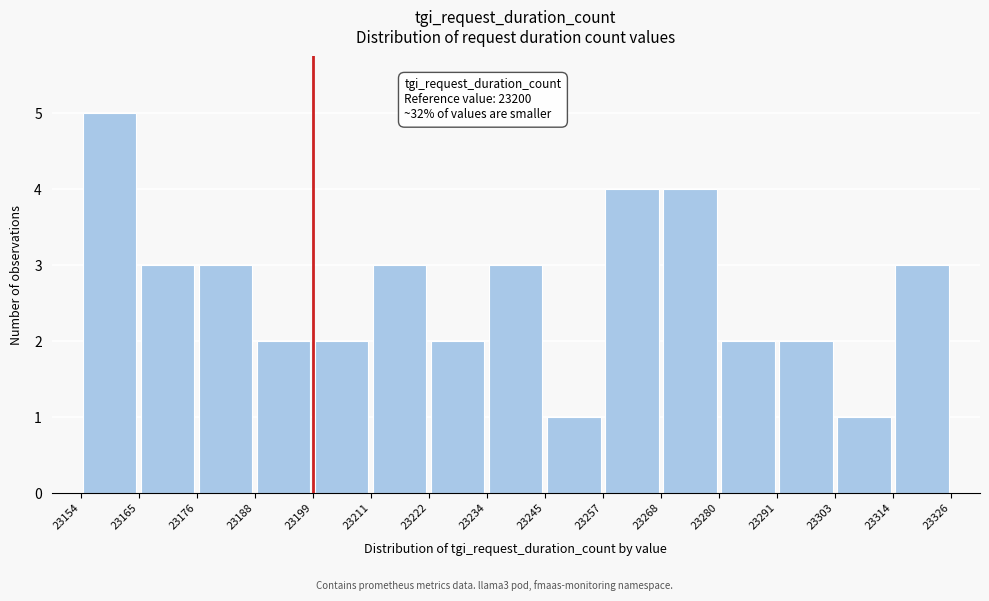

Which range on the x-axis has the tallest bar?

23154 to 23165